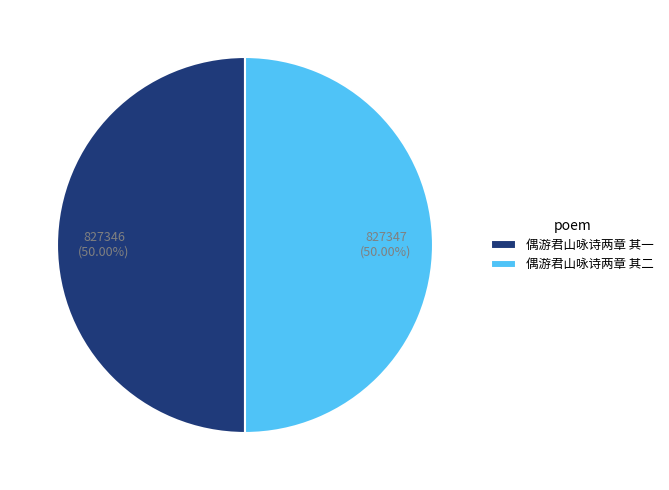

Do 偶游君山咏诗两章 其二 and 偶游君山咏诗两章 其一 together represent more than half of the pie?

Yes